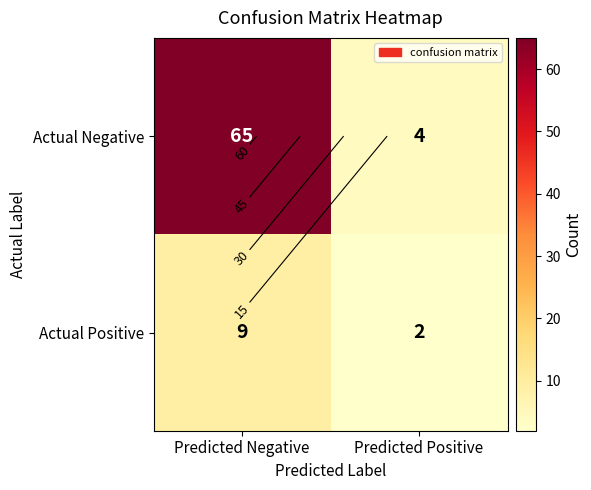

The value of Actual Positive at Predicted Negative is 13. True or false?

False